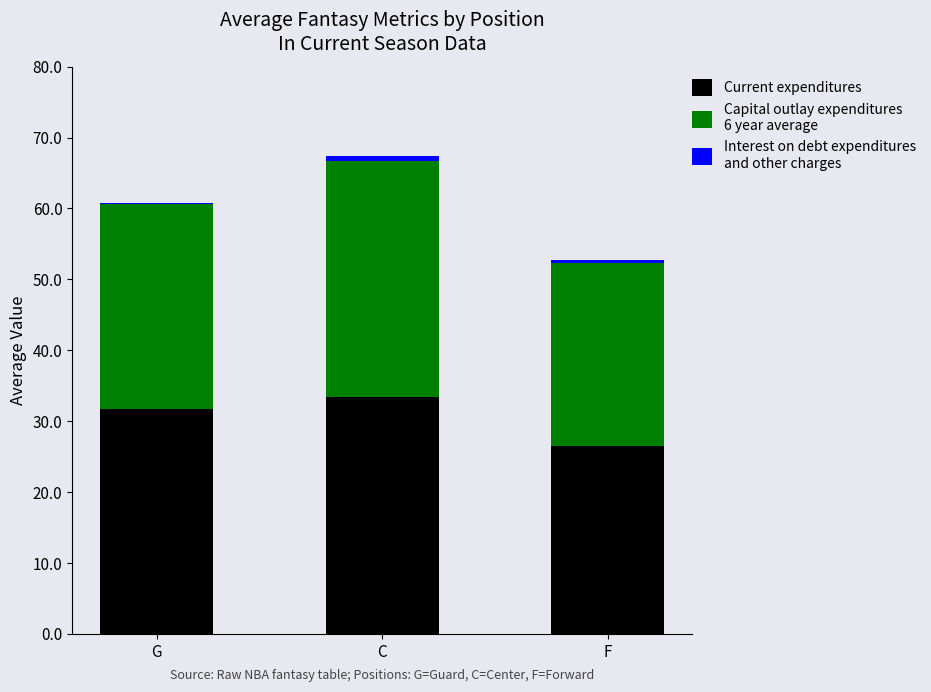

At which category is the sum across all series the highest?

C